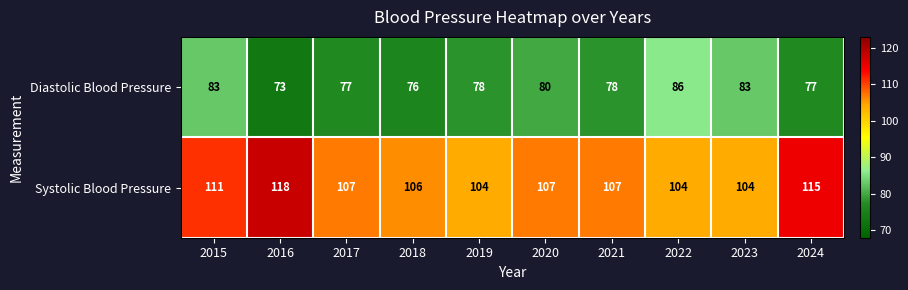

Read the Diastolic Blood Pressure value at 2023.

83